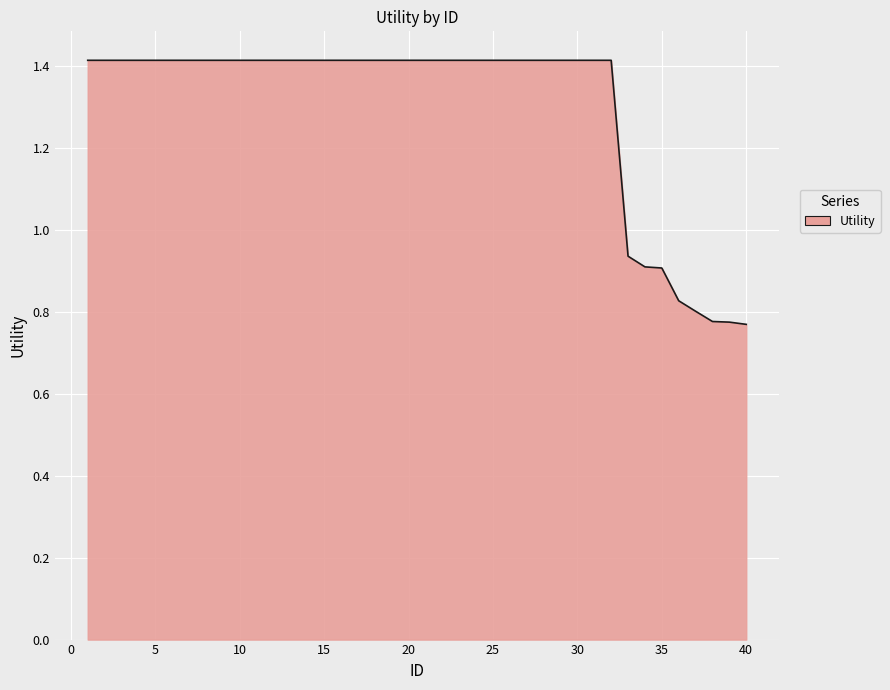

What is the maximum value shown in the chart?

1.4